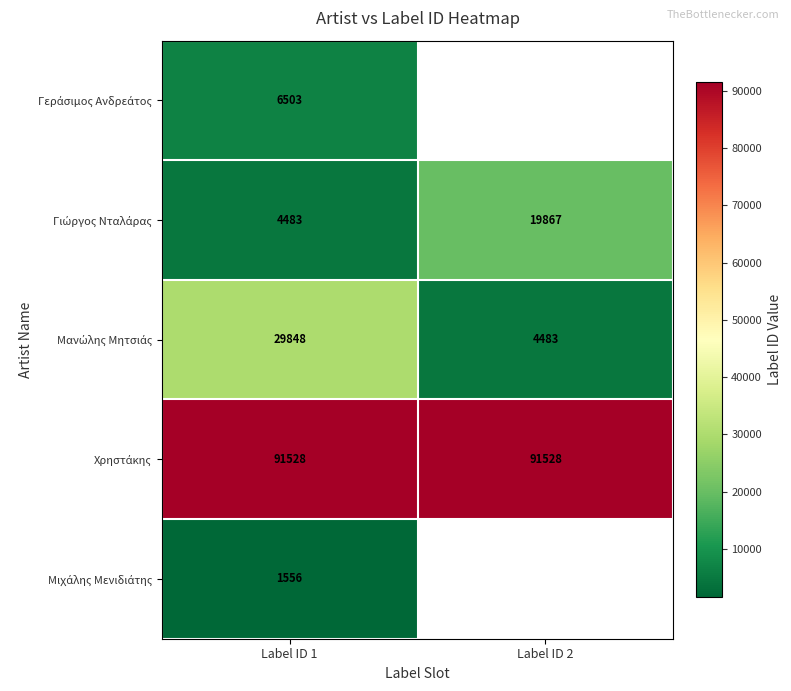

What is the spread (max minus min) of values at Label ID 1?

89972